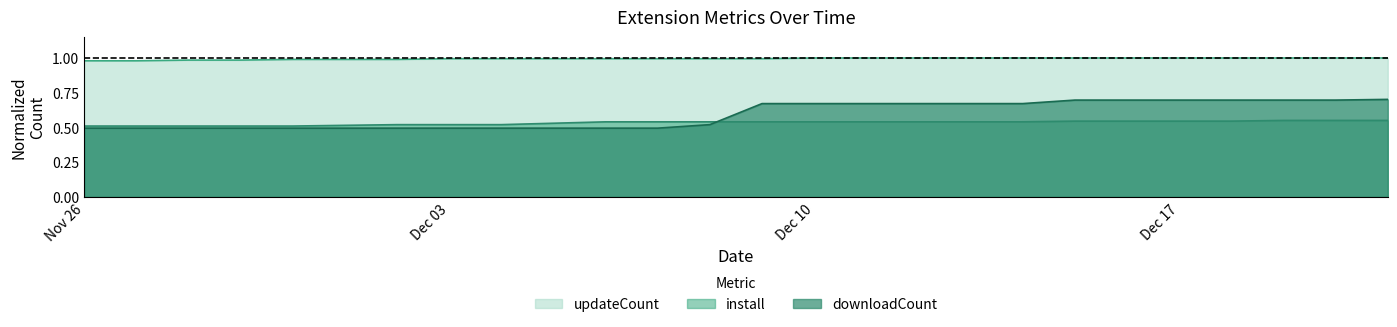

What is the maximum value shown in the chart?

1.0